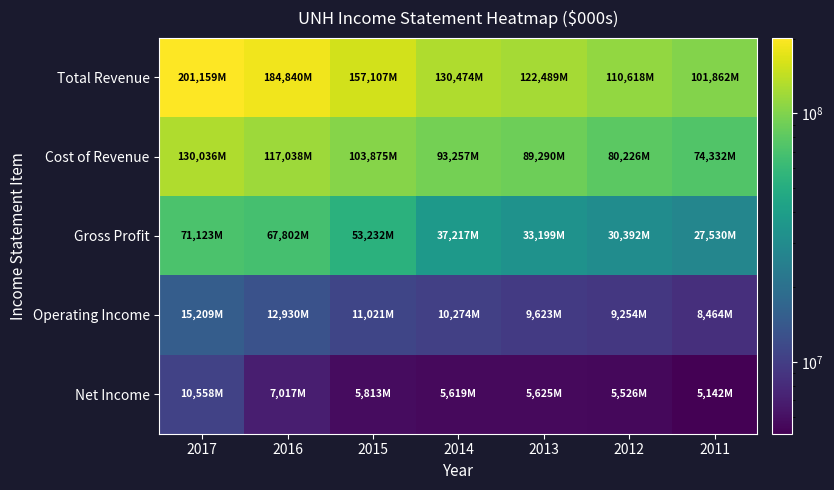

At 2014, list the series in order from smallest to largest.

Net Income, Operating Income, Gross Profit, Cost of Revenue, Total Revenue